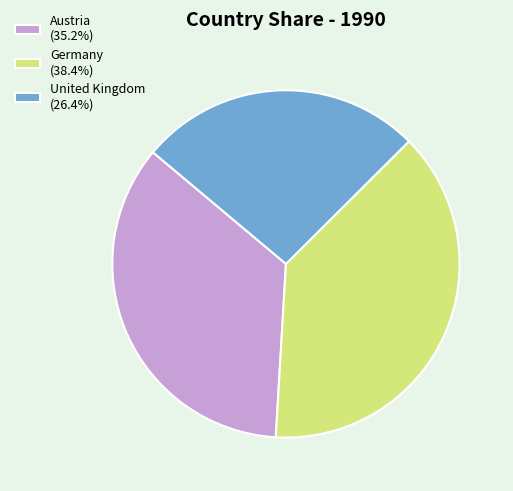

What is the largest slice in the pie chart?

Germany